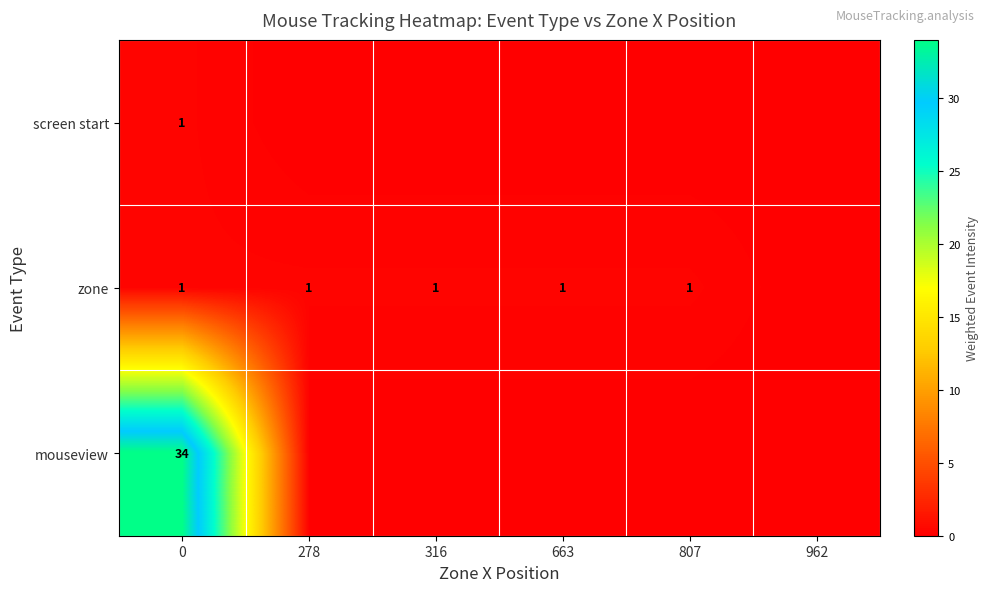

Is it true that zone equals 0 at 316?

False